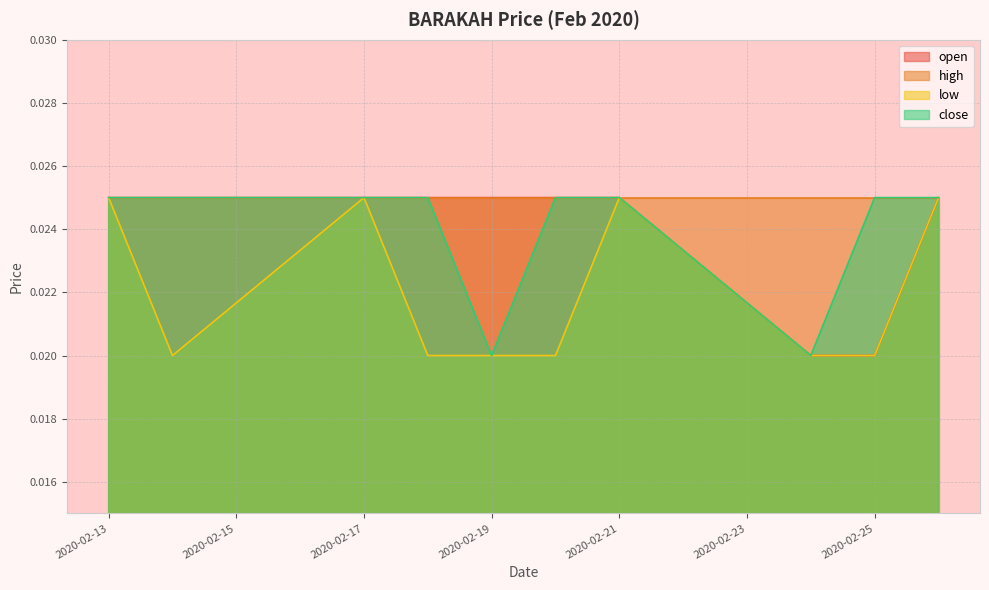

True or false: close and open cross at least once.

False